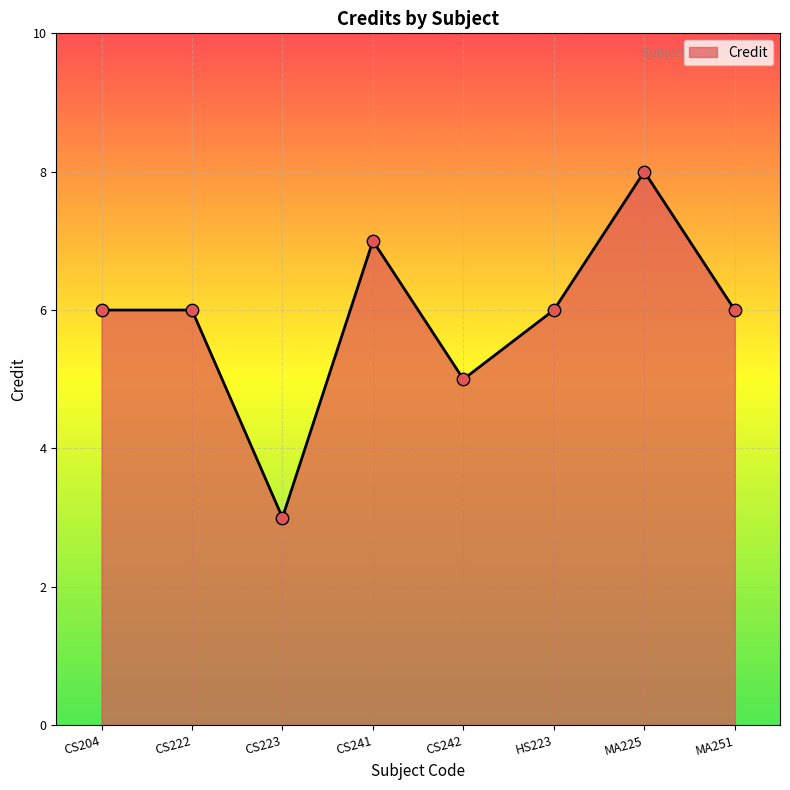

What is the ratio of the value at MA225 to the value at MA251?

1.3